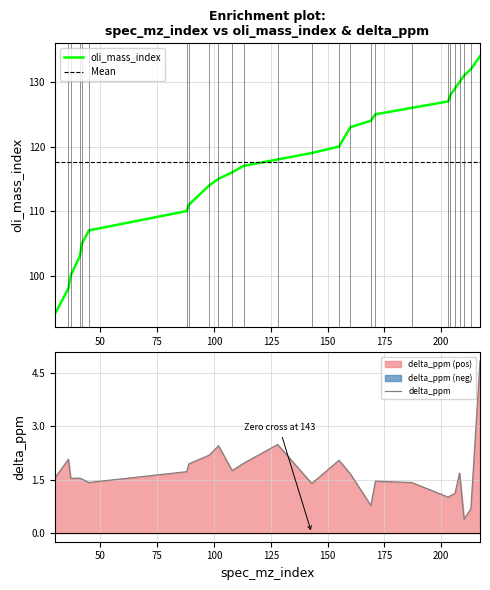

Is the value of delta_ppm at 113 greater than the value of oli_mass_index at 213?

No